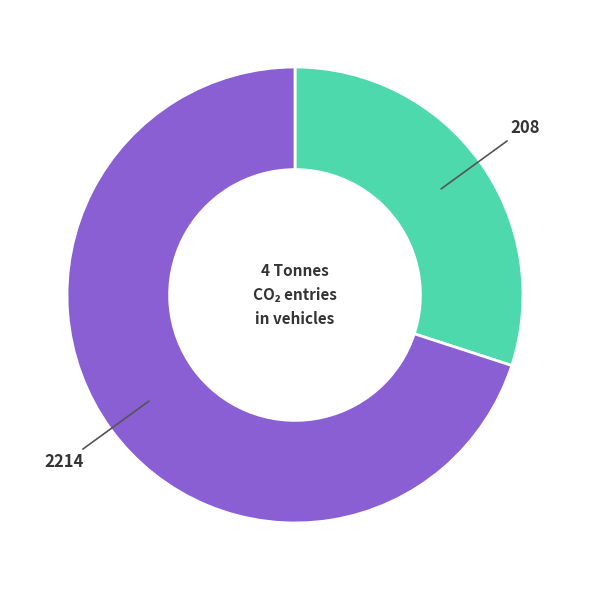

Which has a higher value, 2214 or 208?

2214